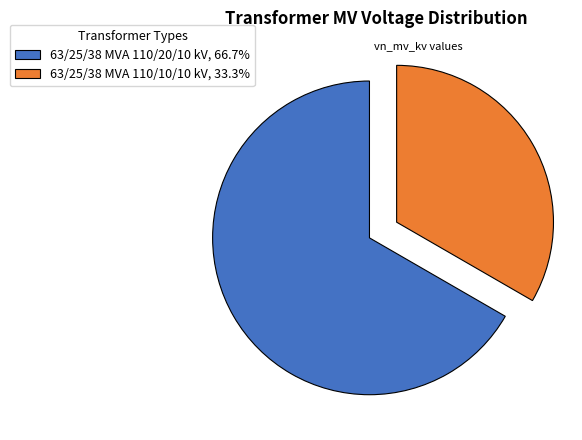

What is the ratio of the value at 63/25/38 MVA 110/10/10 kV, 33.3% to the value at 63/25/38 MVA 110/20/10 kV, 66.7%?

0.5